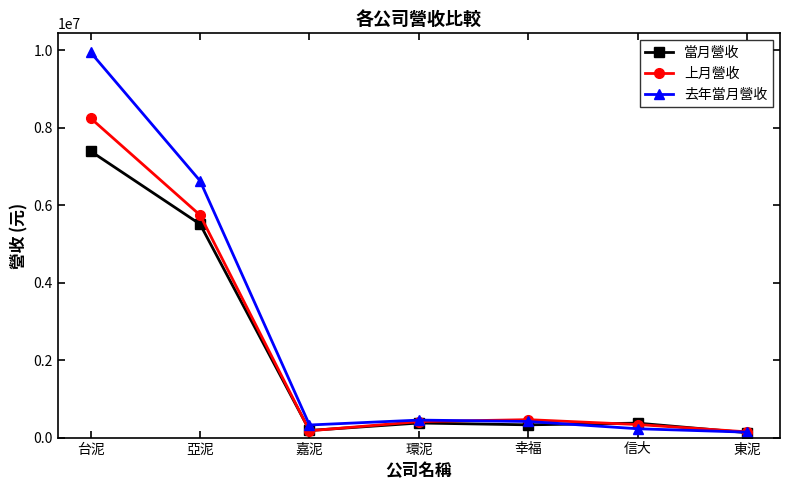

At which category does 當月營收 reach its first local valley?

嘉泥